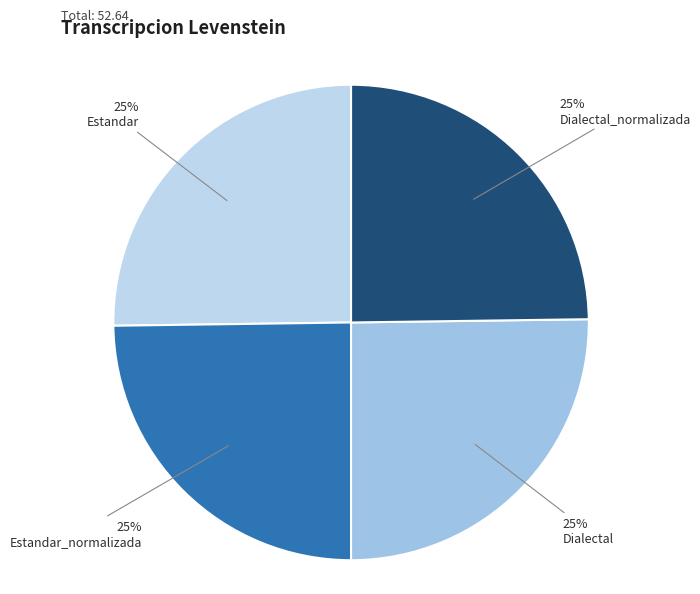

Which category has the smallest portion of the pie?

Estandar_normalizada